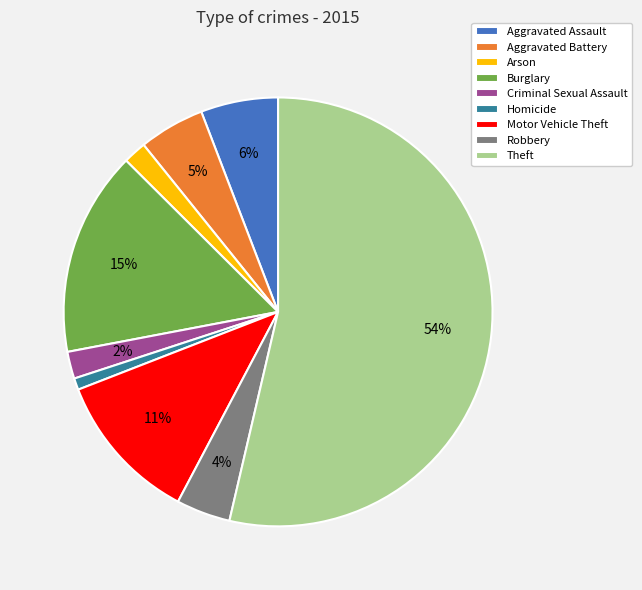

Is it true that Criminal Sexual Assault is 2% of the pie?

True